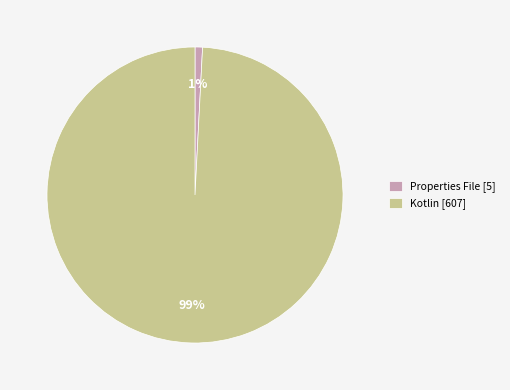

How many slices are in this pie chart?

2